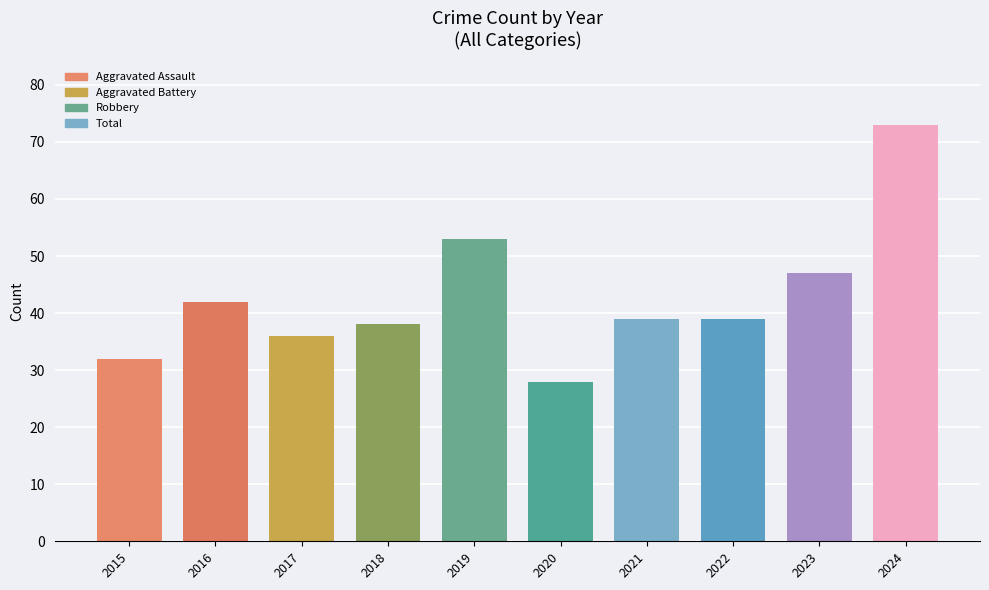

Between 2022 and 2017, which is larger?

2022